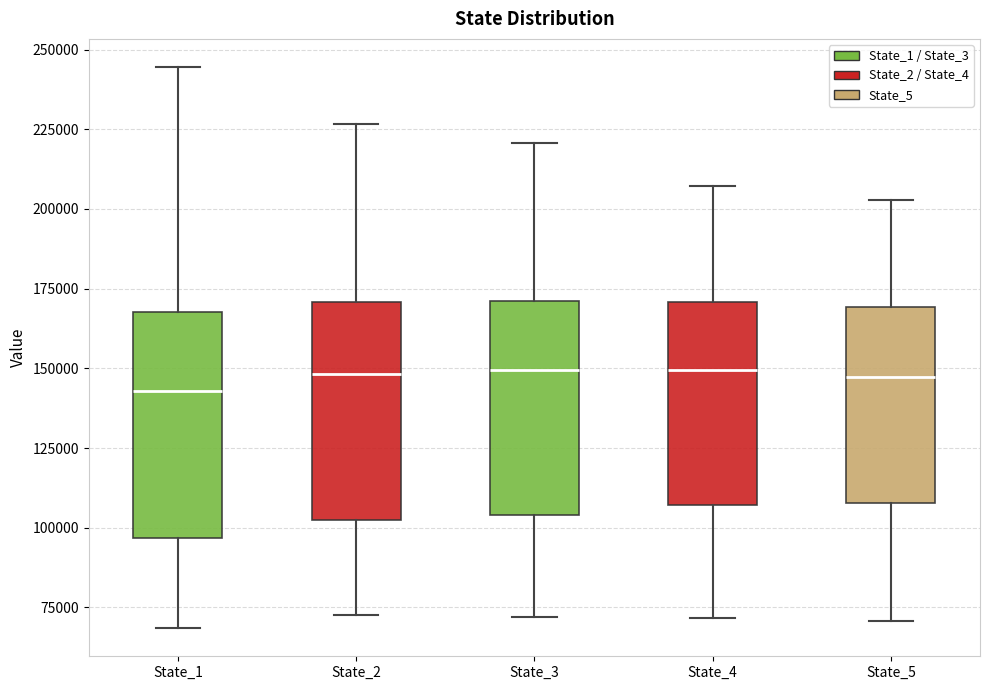

Reading left to right, read every box against the y-axis: the position of its median line, the range the box covers, and the ends of its whiskers. The values are not printed on the chart, so give them approximately, as read against the axis.

State_1: median 145000, box 95000 to 170000, whiskers 70000 to 245000
State_2: median 150000, box 100000 to 170000, whiskers 75000 to 225000
State_3: median 150000, box 105000 to 170000, whiskers 70000 to 220000
State_4: median 150000, box 105000 to 170000, whiskers 70000 to 205000
State_5: median 145000, box 110000 to 170000, whiskers 70000 to 205000